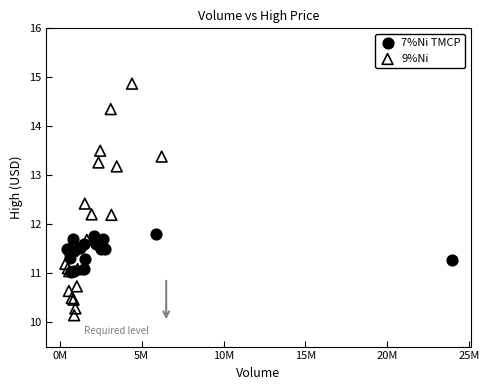

Which series has the largest Y range (max minus min)?

9%Ni